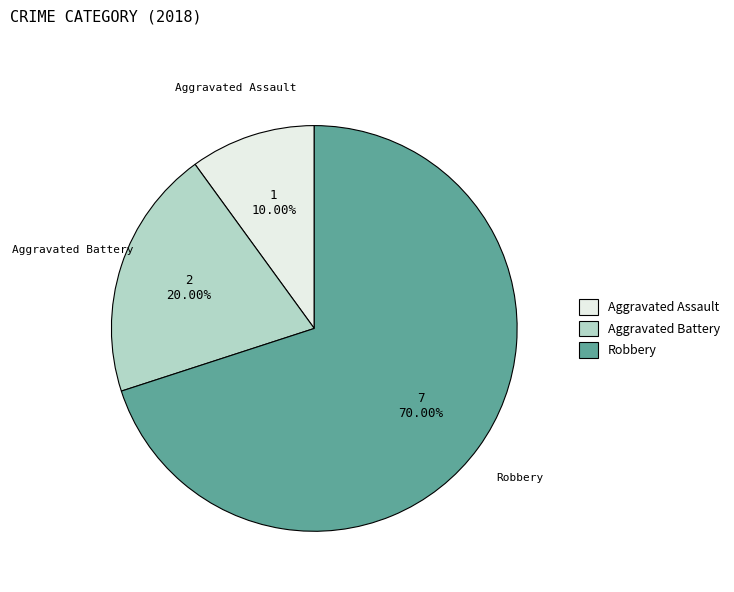

Is there any slice that represents more than half of the pie?

Yes